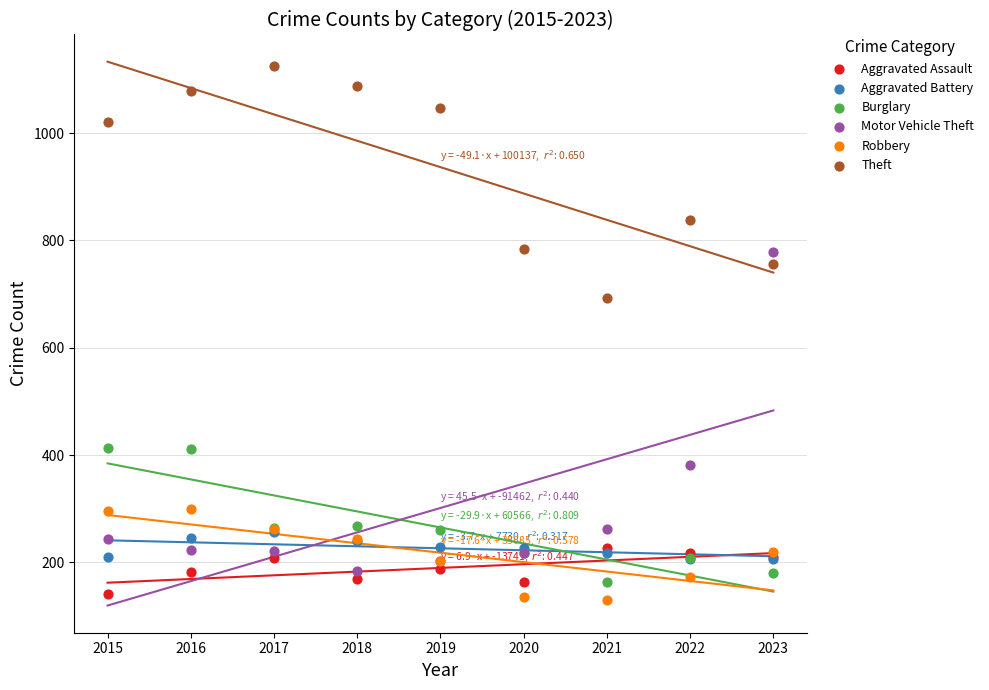

What are all the series names shown in the legend?

Aggravated Assault, Aggravated Battery, Burglary, Motor Vehicle Theft, Robbery, Theft